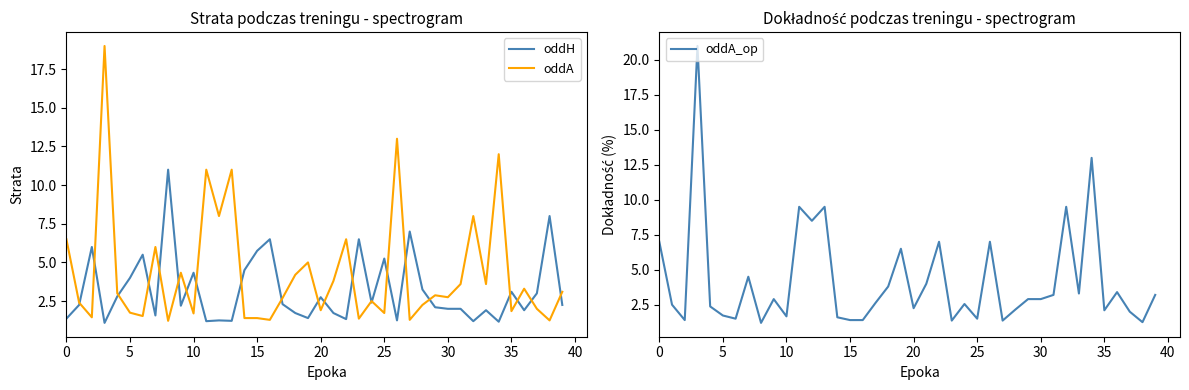

Reading right to left, list all the values displayed in this chart.

oddH: 2.2	8.0	3.0	1.9	3.1	1.2	1.9	1.2	2.0	2.0	2.1	3.2	7.0	1.2	5.2	2.4	6.5	1.3	1.7	2.8	1.4	1.7	2.3	6.5	5.8	4.5	1.2	1.2	1.2	4.3	2.2	11.0	1.6	5.5	4.0	2.8	1.1	6.0	2.2	1.4
oddA: 3.1	1.2	2.0	3.3	1.9	12.0	3.6	8.0	3.6	2.8	2.9	2.2	1.3	13.0	1.7	2.5	1.4	6.5	3.8	1.9	5.0	4.2	2.7	1.3	1.4	1.4	11.0	8.0	11.0	1.7	4.3	1.2	6.0	1.5	1.8	3.0	19.0	1.4	2.4	6.5
oddA_op: 3.2	1.2	2.0	3.4	2.1	13.0	3.3	9.5	3.2	2.9	2.9	2.1	1.4	7.0	1.5	2.5	1.4	7.0	4.0	2.2	6.5	3.8	2.6	1.4	1.4	1.6	9.5	8.5	9.5	1.7	2.9	1.2	4.5	1.5	1.7	2.4	21.0	1.4	2.5	7.0